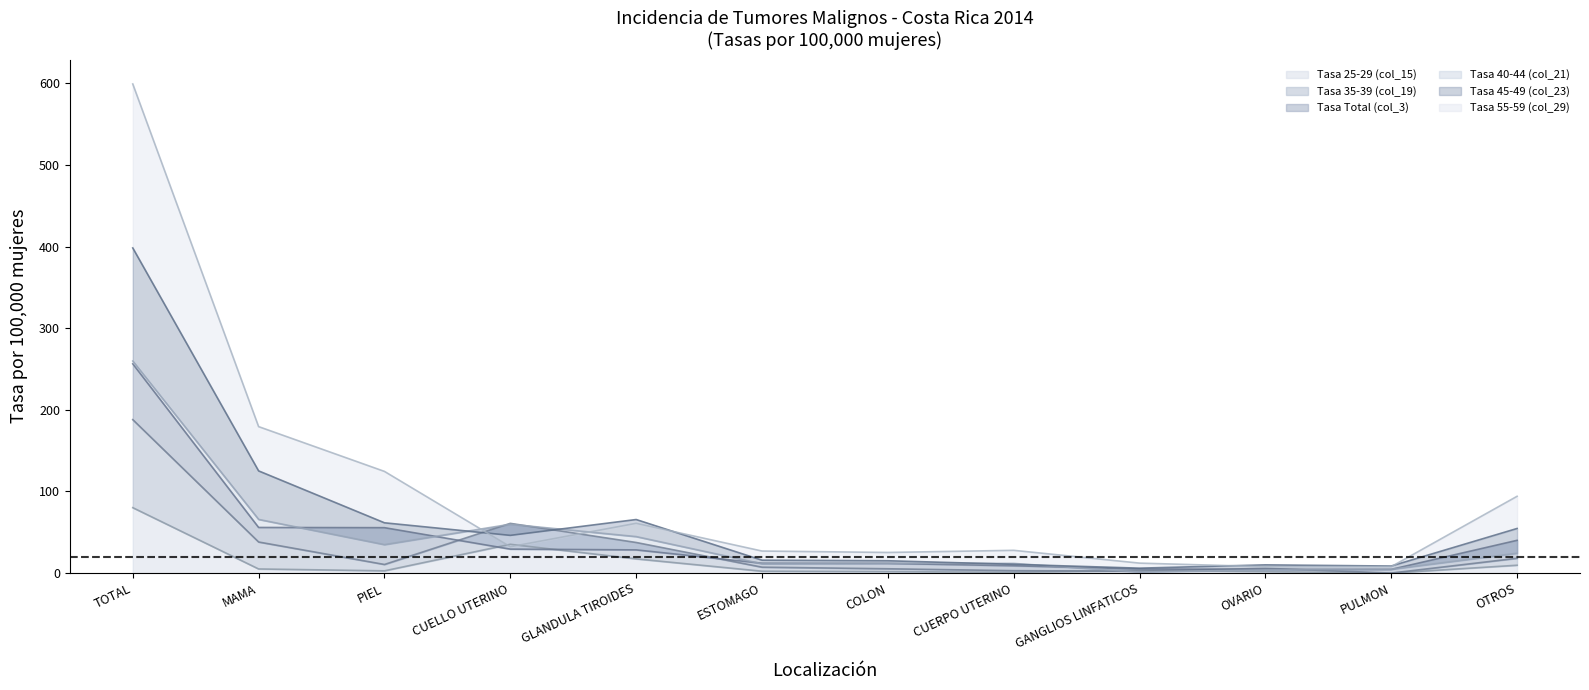

The value of Tasa Total (col_3) at PULMON is 2.5. True or false?

False